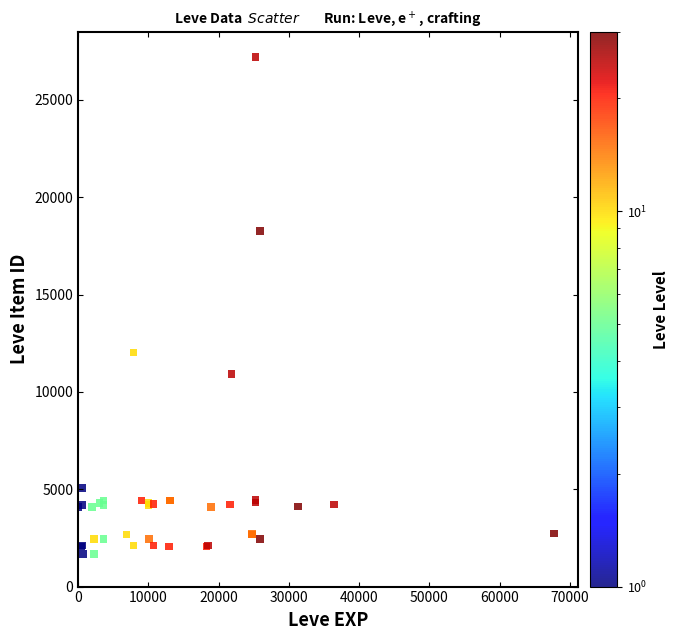

What Y value in the scatter plot is closest to 14448?

12018